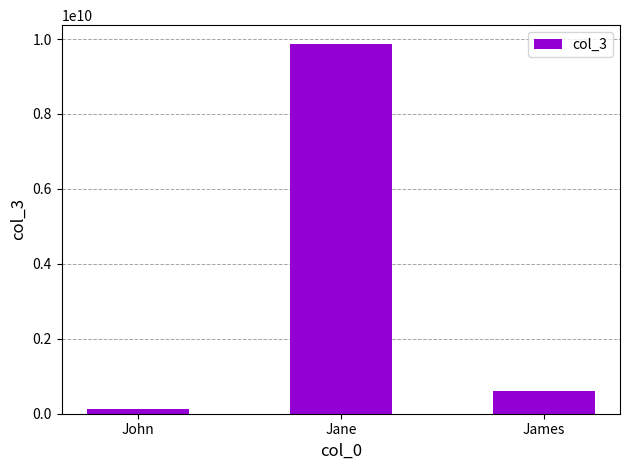

Rank the categories by value from lowest to highest.

John, James, Jane